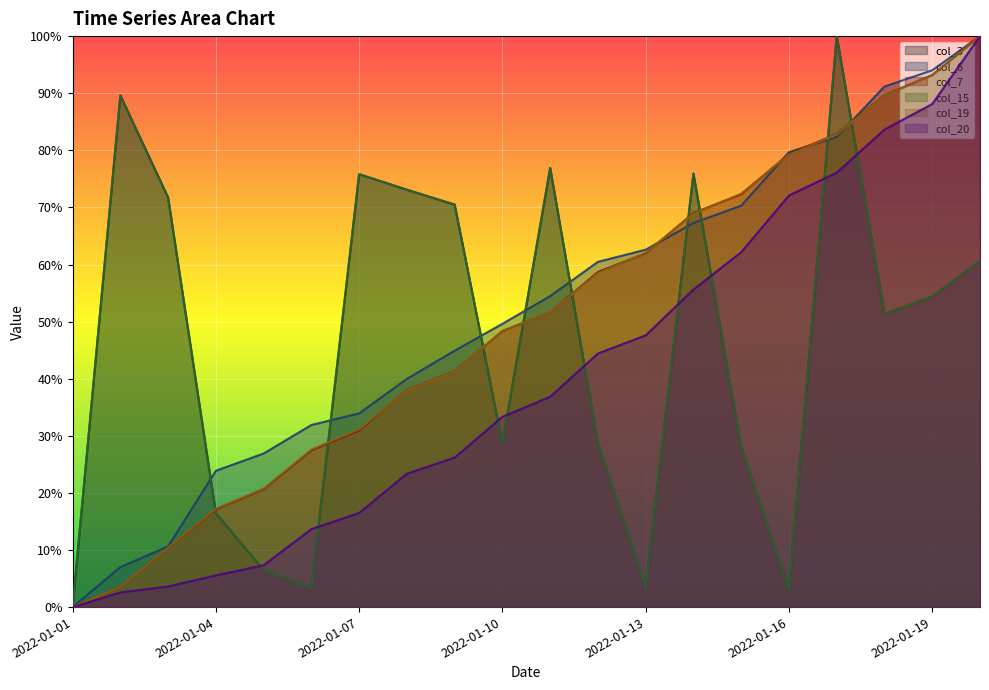

True or false: col_3 and col_7 intersect in this chart.

True